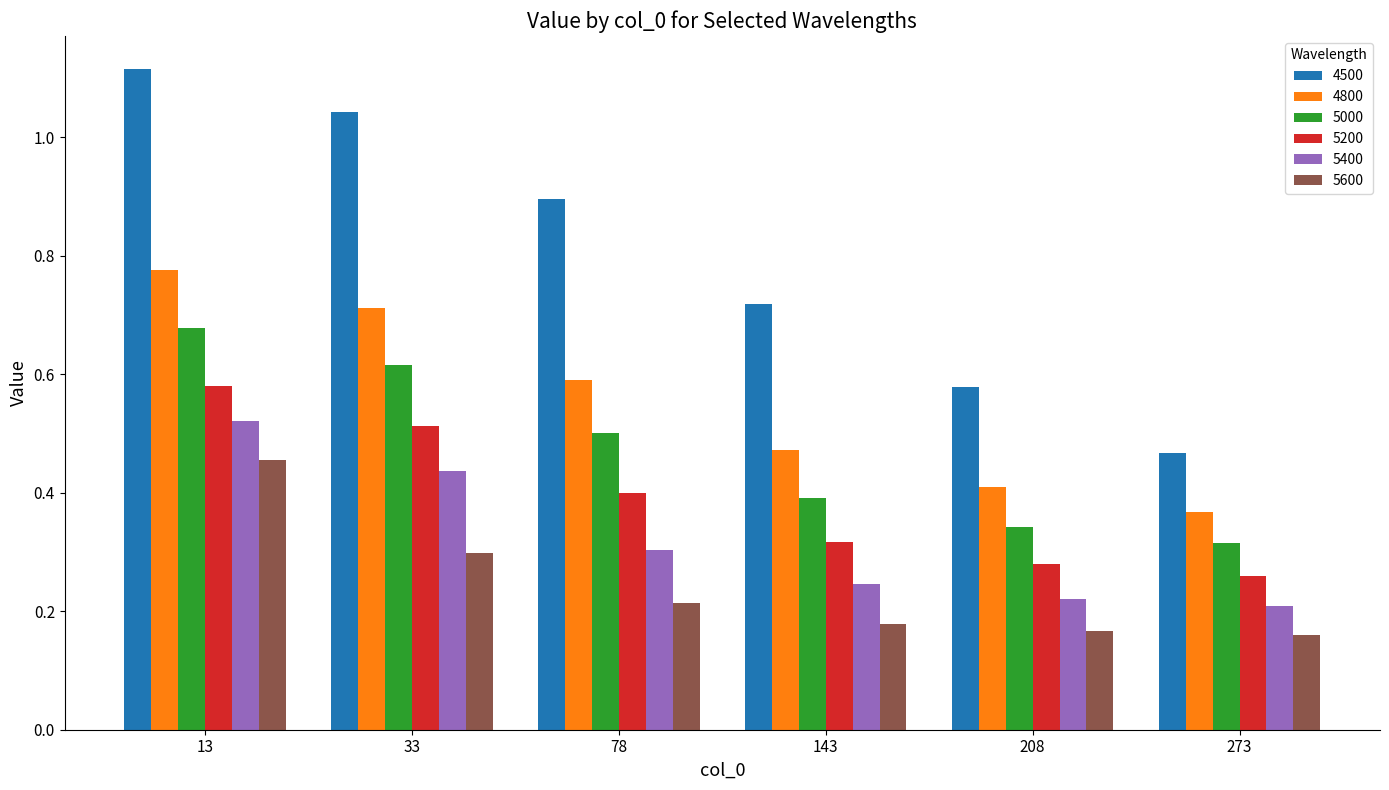

How many bars are there in each group?

6